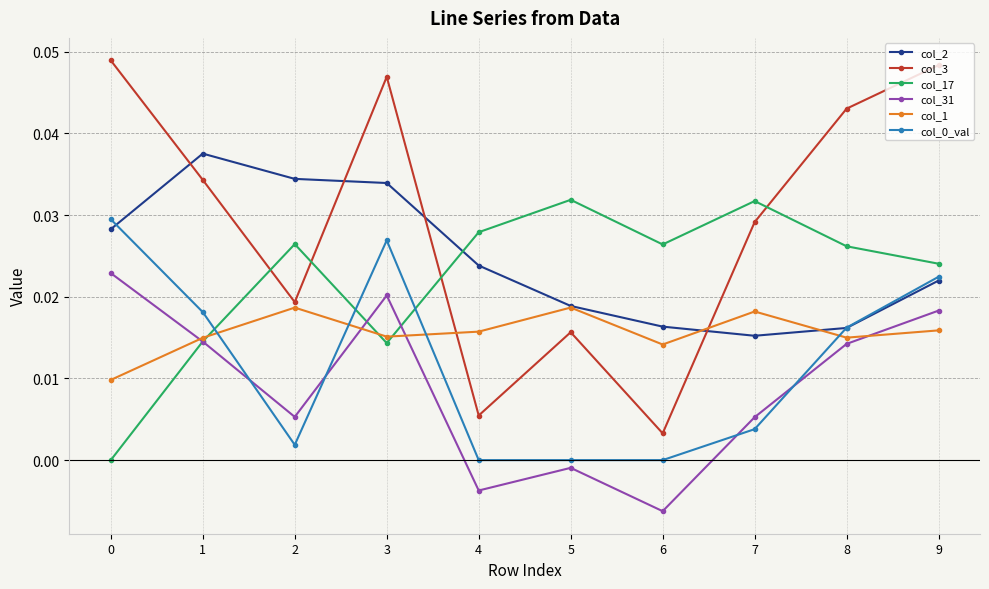

How many lines are shown in the chart?

6